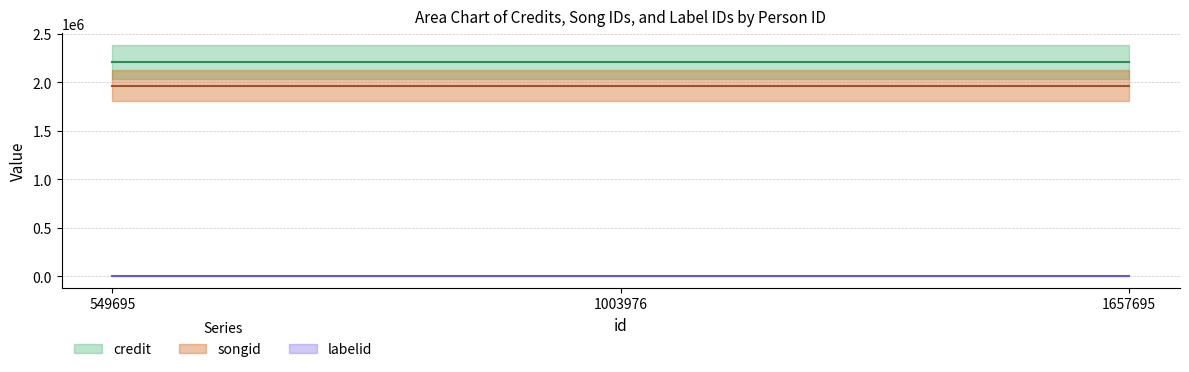

Reading left to right, what are all the values shown in this chart?

credit: 2209995	2209995	2209995
songid: 1965578	1965578	1965578
labelid: 3962	3962	3962